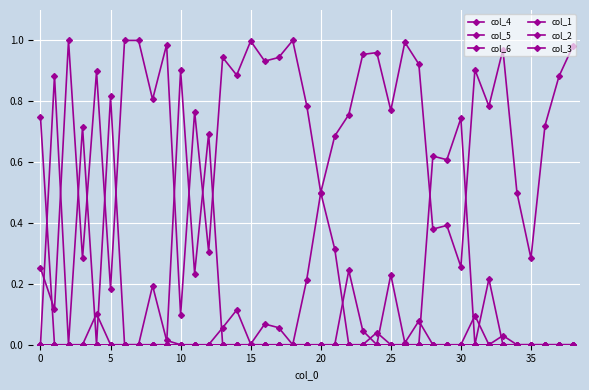

Which series has the widest spread of values?

col_4